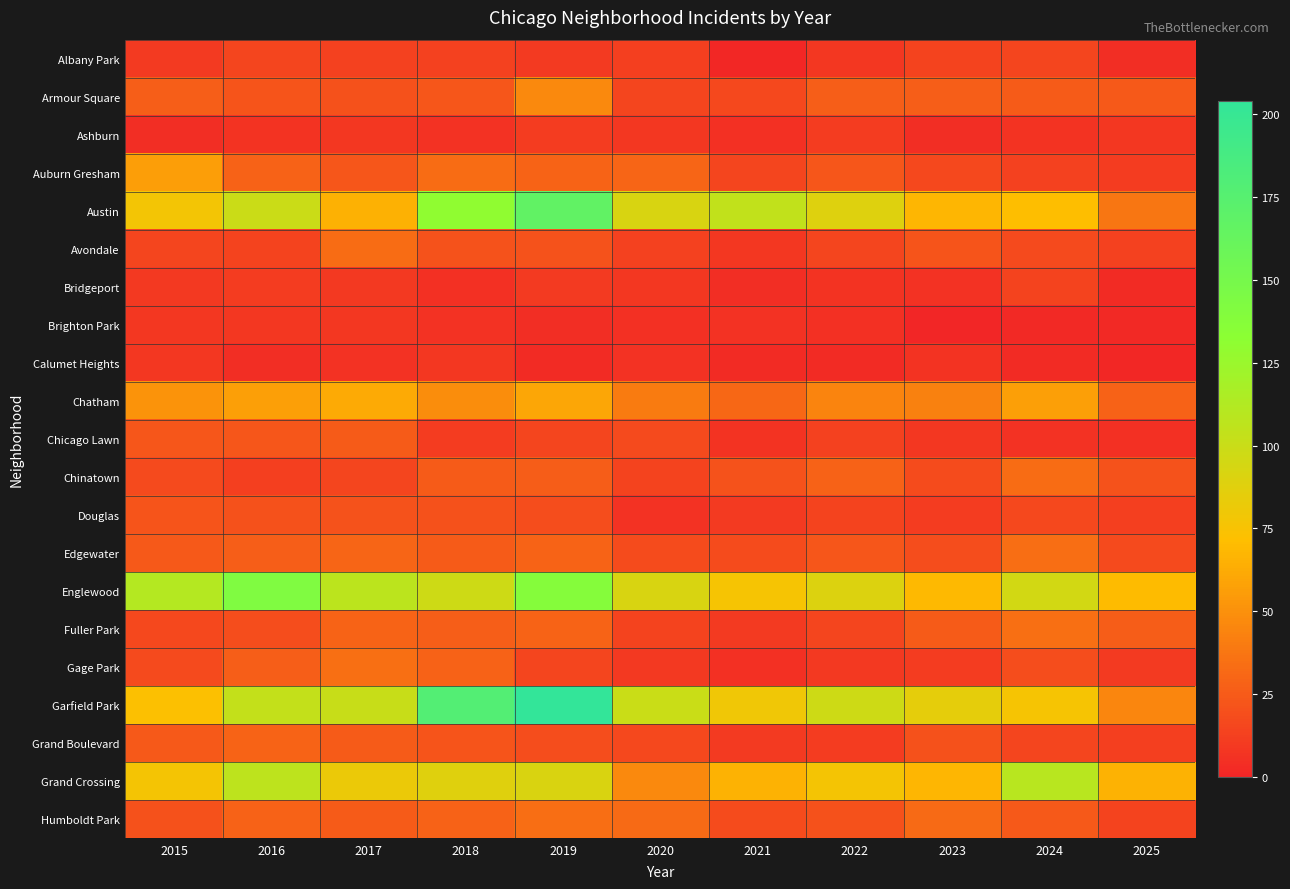

At how many categories does at least one series exceed 89?

9